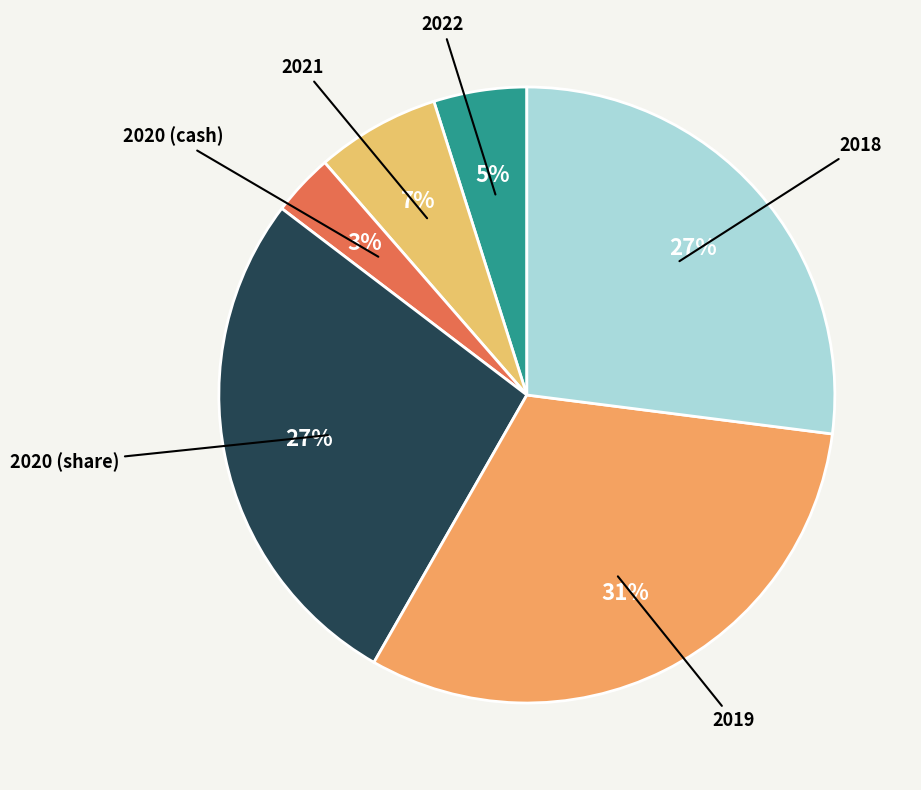

How many slices are in this pie chart?

6